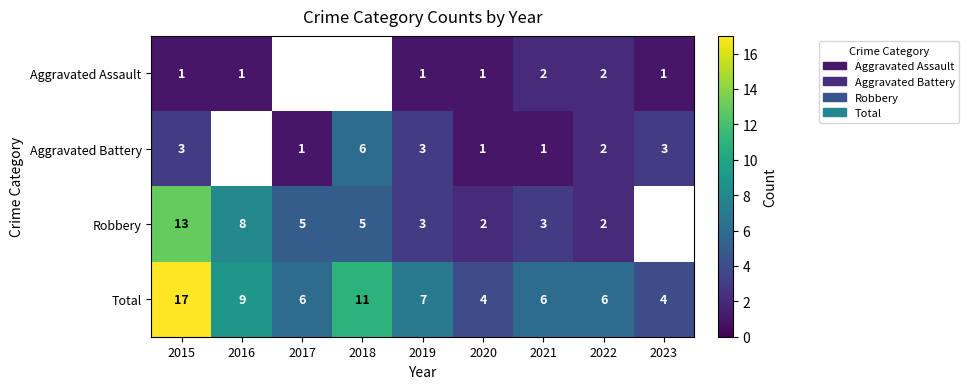

What is the spread (max minus min) of values at 2019?

6